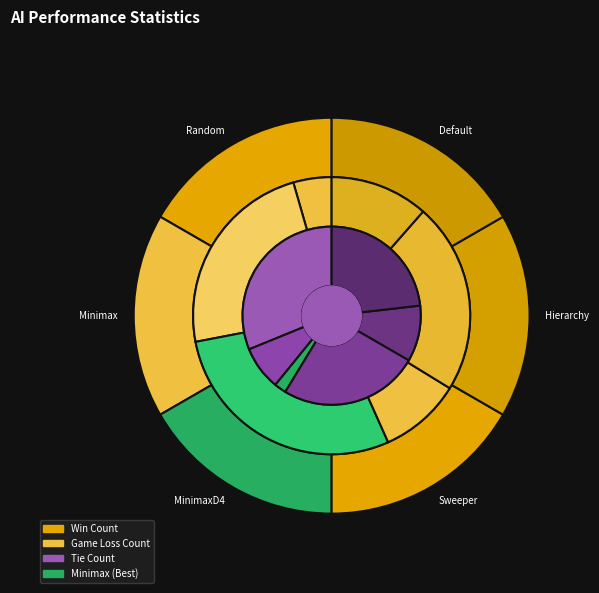

Does MinimaxD4 represent more than half of the total?

No